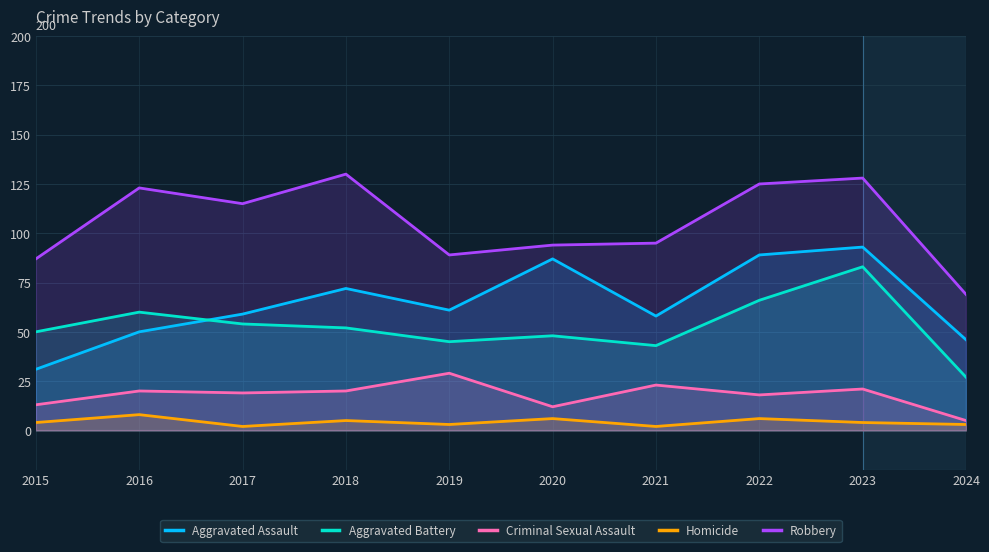

What is the sum of the Aggravated Assault values at 2023 and 2021?

151